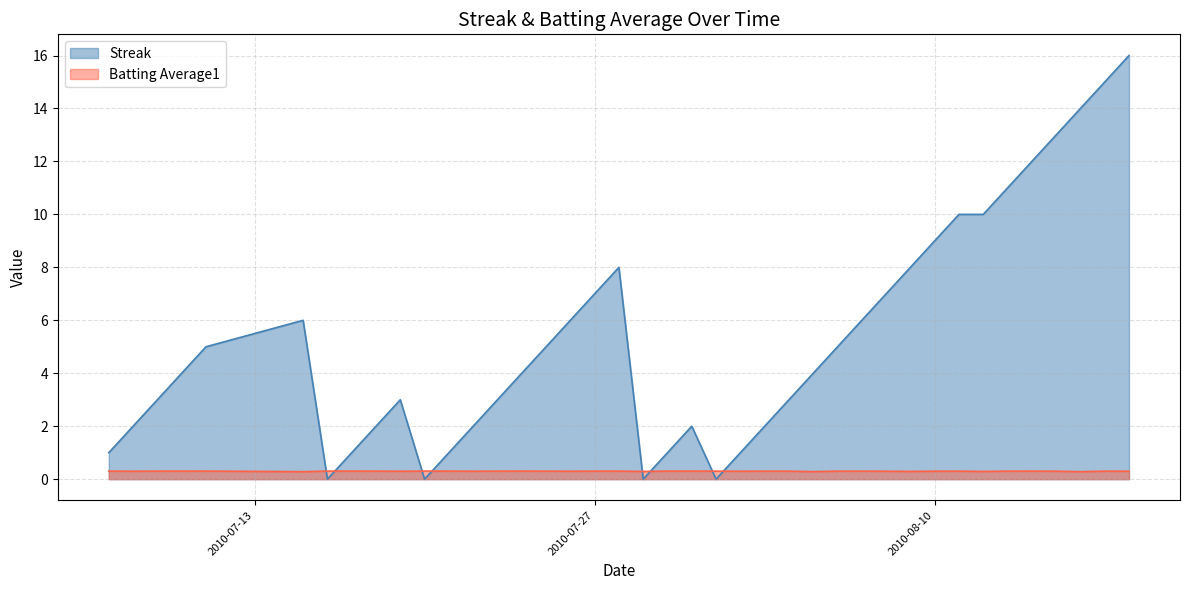

What are all the series names shown in the legend?

Streak, Batting Average1